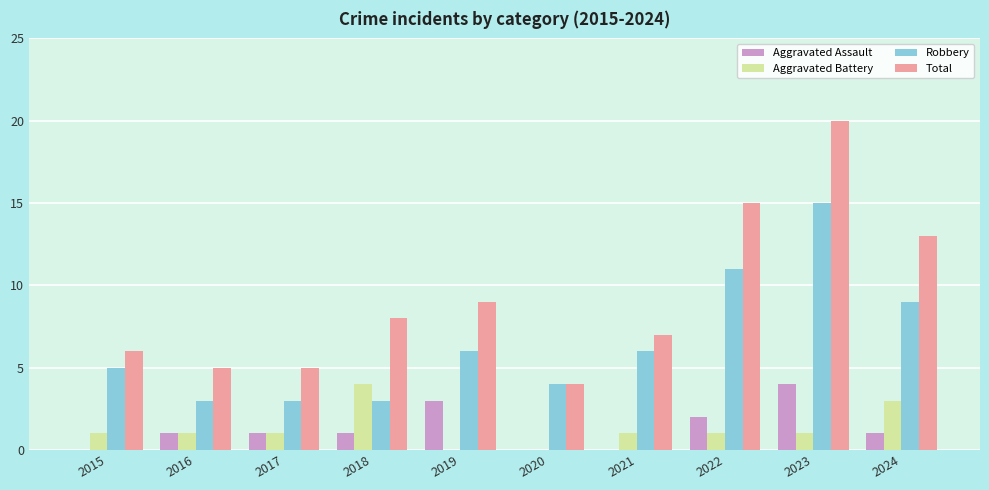

Reading right to left, transcribe all the data shown in this chart.

Aggravated Assault: 2024=1	2023=4	2022=2	2021=0	2020=0	2019=3	2018=1	2017=1	2016=1	2015=0
Aggravated Battery: 2024=3	2023=1	2022=1	2021=1	2020=0	2019=0	2018=4	2017=1	2016=1	2015=1
Robbery: 2024=9	2023=15	2022=11	2021=6	2020=4	2019=6	2018=3	2017=3	2016=3	2015=5
Total: 2024=13	2023=20	2022=15	2021=7	2020=4	2019=9	2018=8	2017=5	2016=5	2015=6